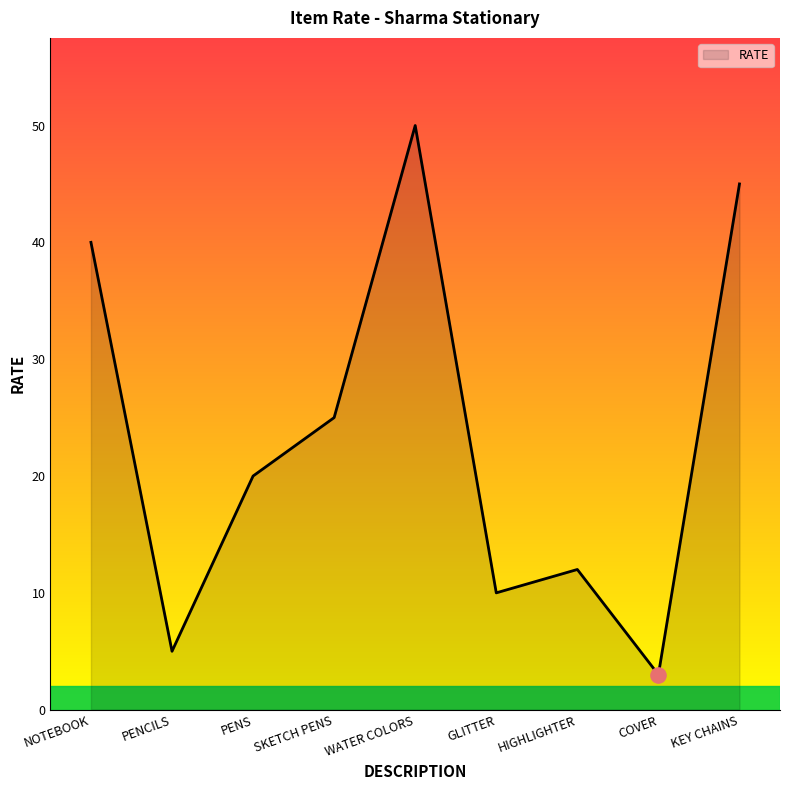

Between COVER and HIGHLIGHTER, which is larger?

HIGHLIGHTER